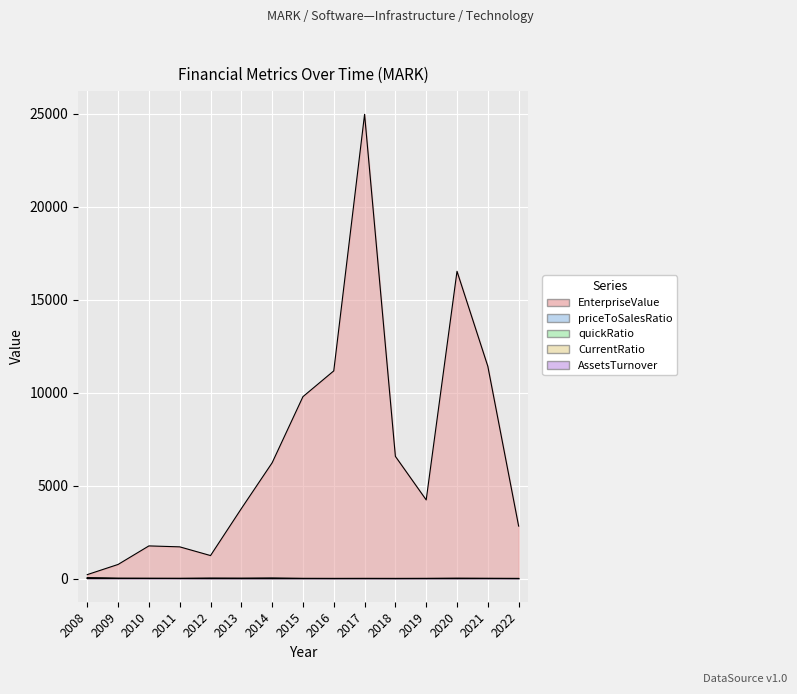

What is the approximate value of CurrentRatio at 2018?

0.4